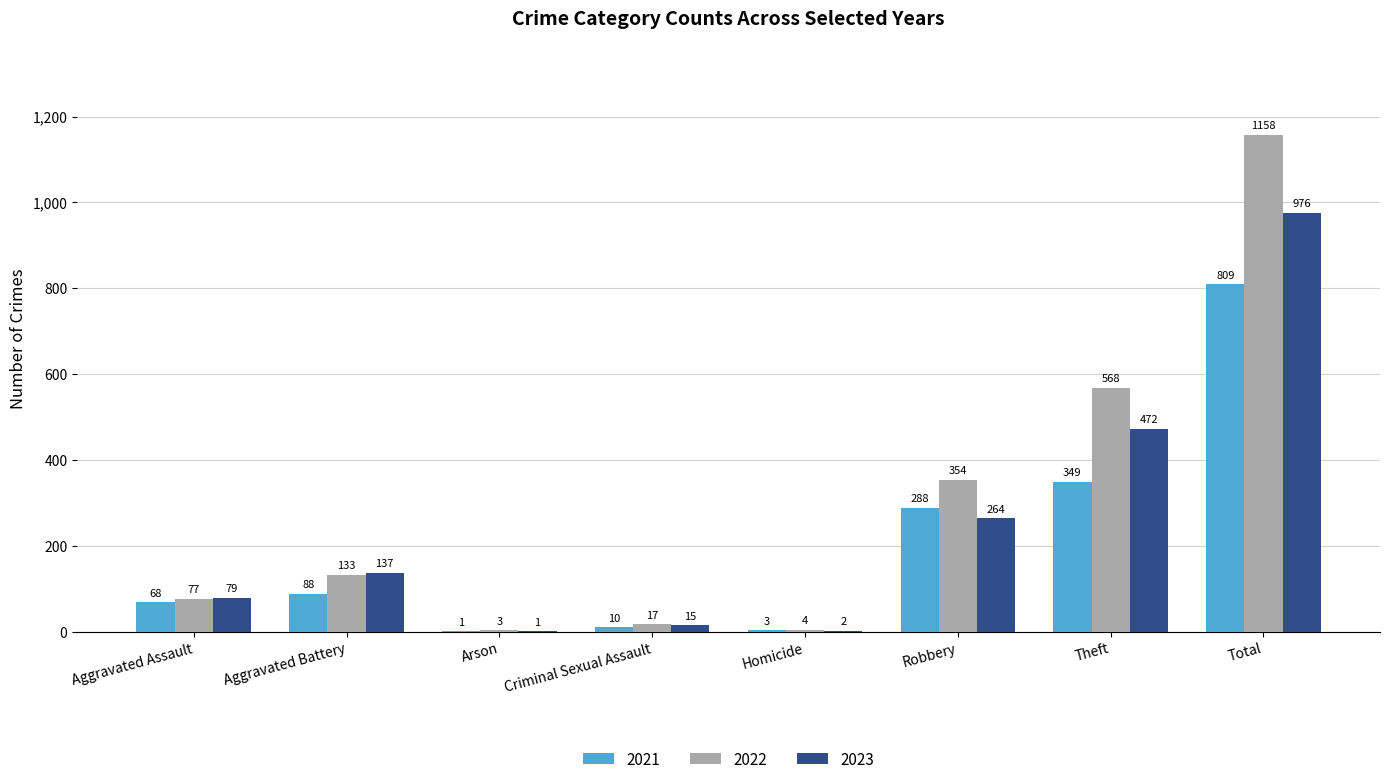

Reading right to left, what are all the values shown in this chart?

2021: 809	349	288	3	10	1	88	68
2022: 1158	568	354	4	17	3	133	77
2023: 976	472	264	2	15	1	137	79